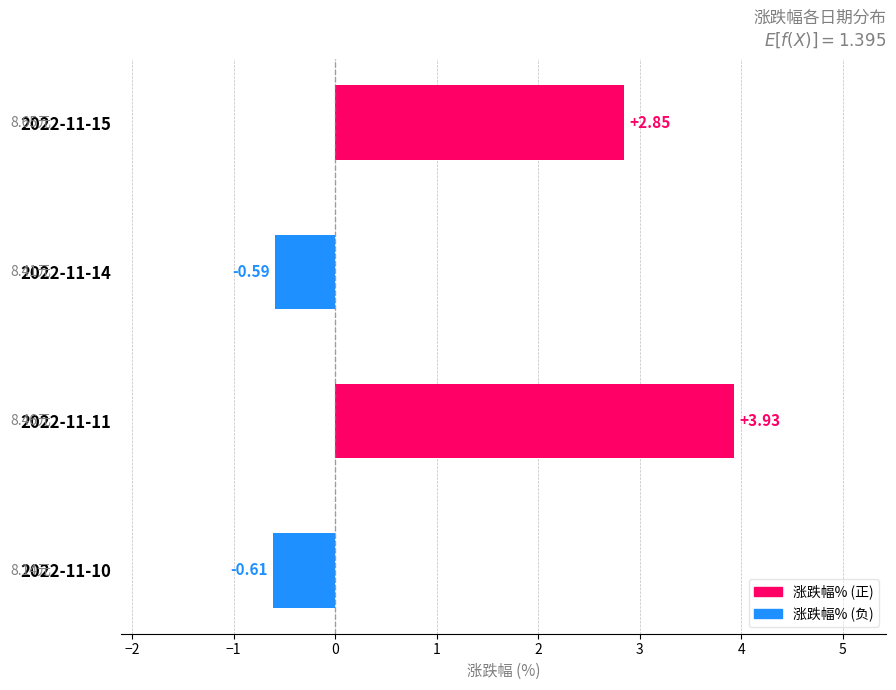

What is the sum of all values?

5.6